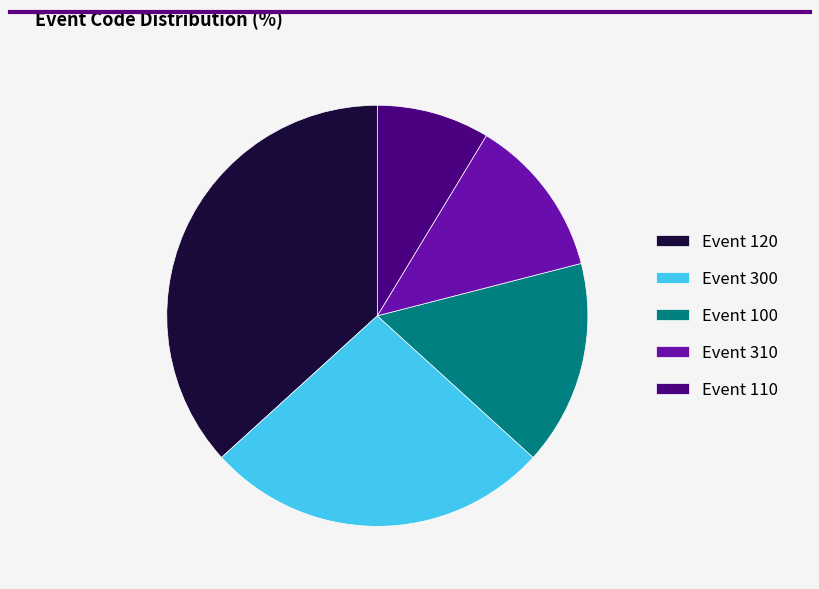

What is the ratio of the value at Event 120 to the value at Event 310?

3.0